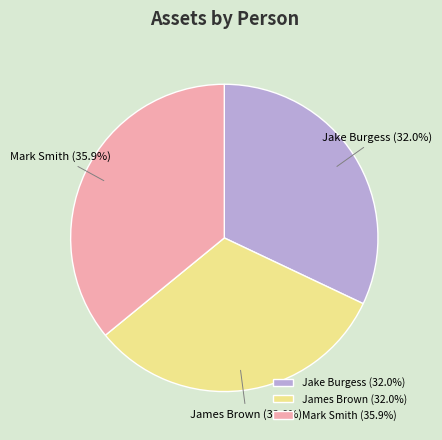

To the nearest percent, what portion does James Brown represent?

32%